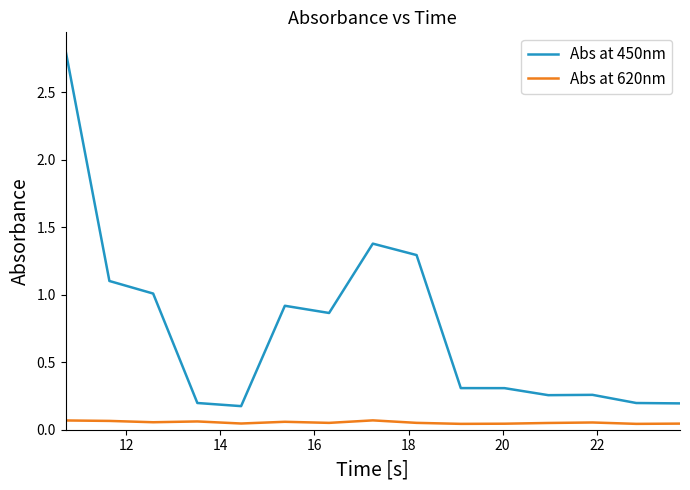

Which series has the widest spread of values?

Abs at 450nm